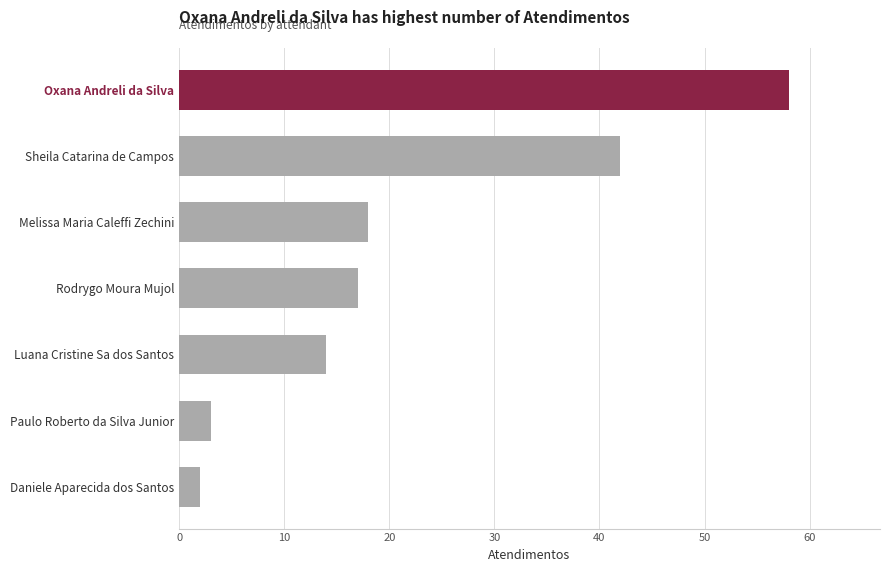

What is the ratio of the value at Luana Cristine Sa dos Santos to the value at Melissa Maria Caleffi Zechini?

0.8